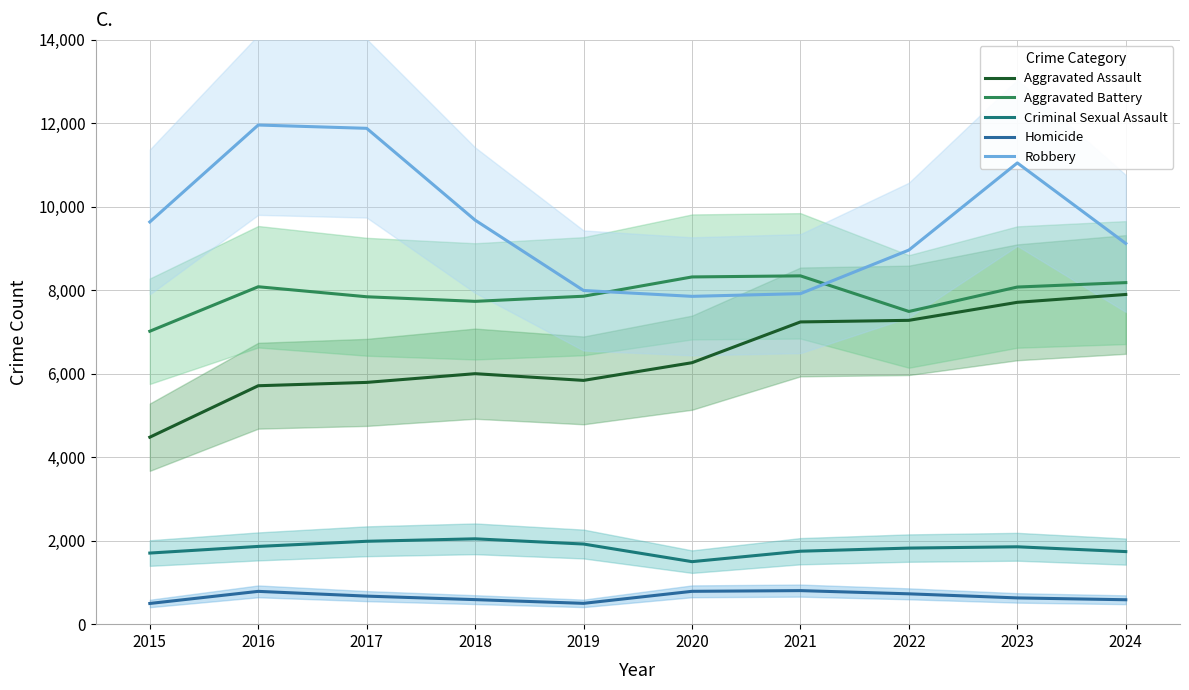

Between 2022 and 2017, which is larger?

2022